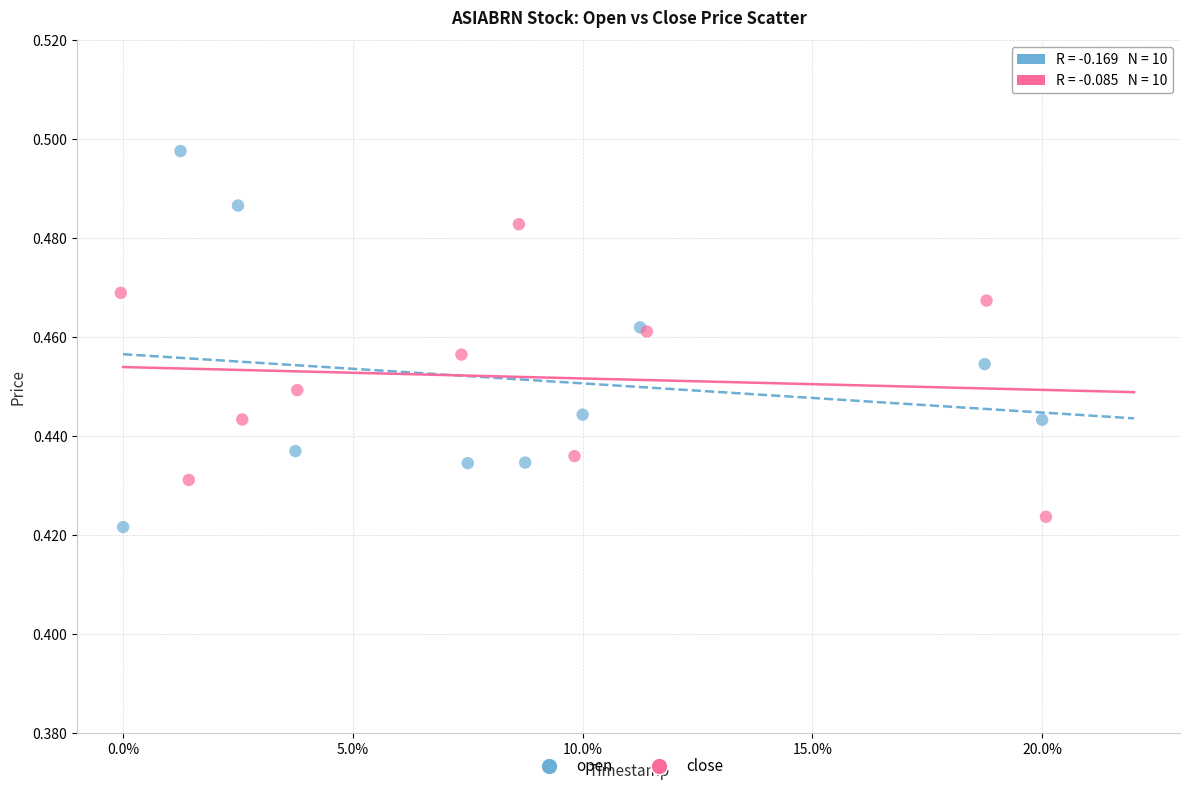

What are all the series names shown in the legend?

open, close